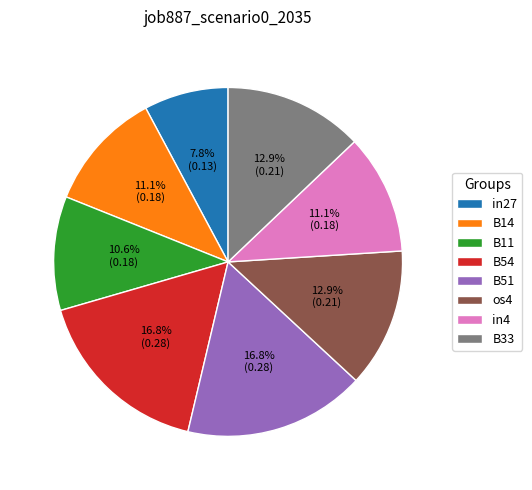

Combined, what portion of the pie is in4 and B33?

24.0%